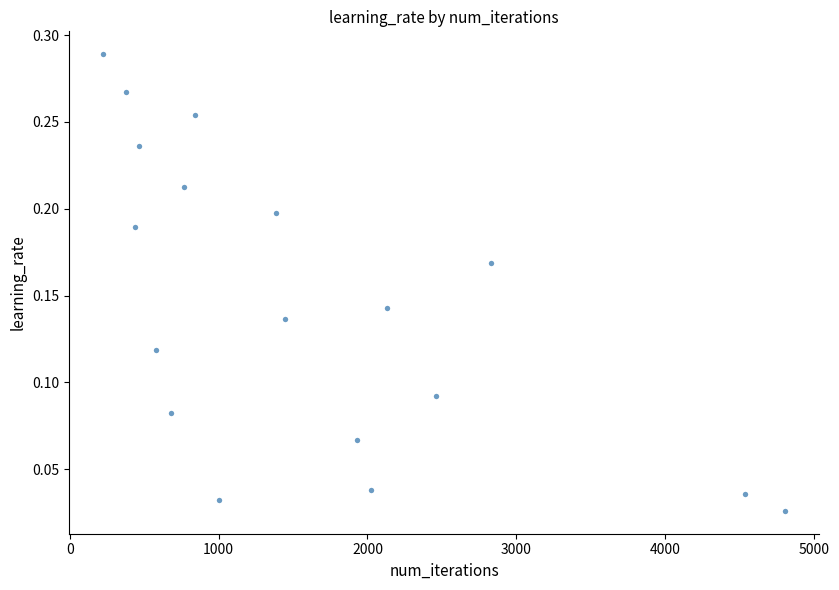

What is the range of X values (max minus min)?

4581.0